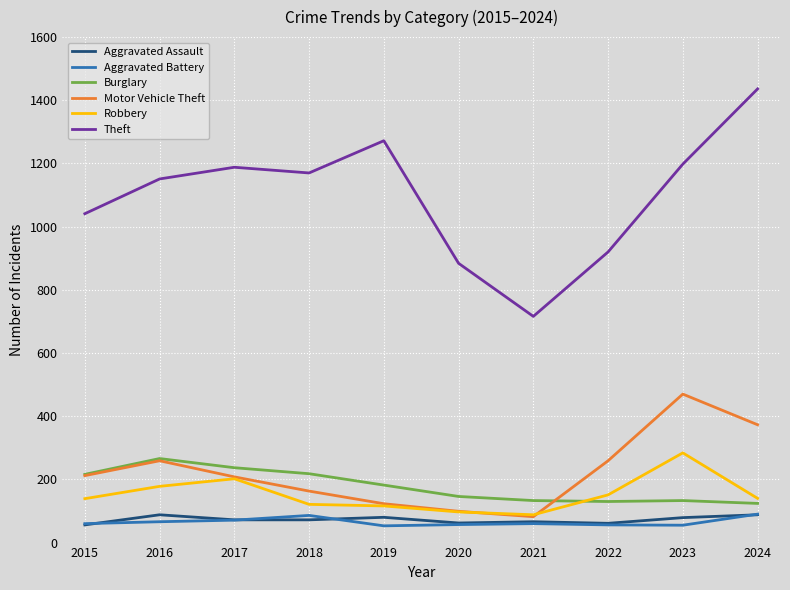

True or false: Aggravated Battery and Burglary cross at least once.

False